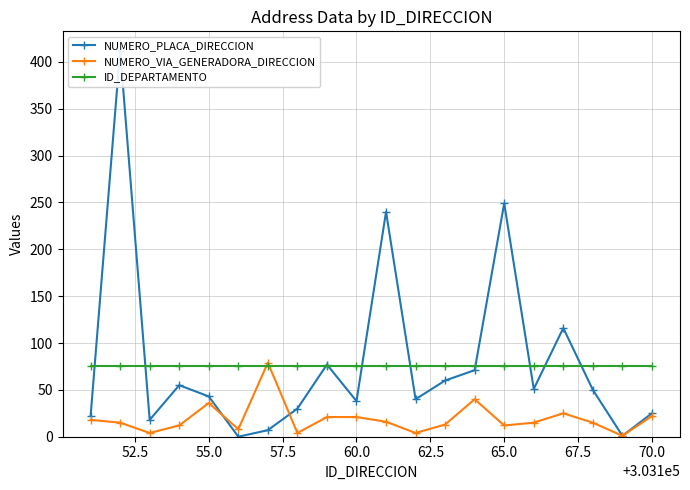

Which series has the largest total across all categories?

NUMERO_PLACA_DIRECCION